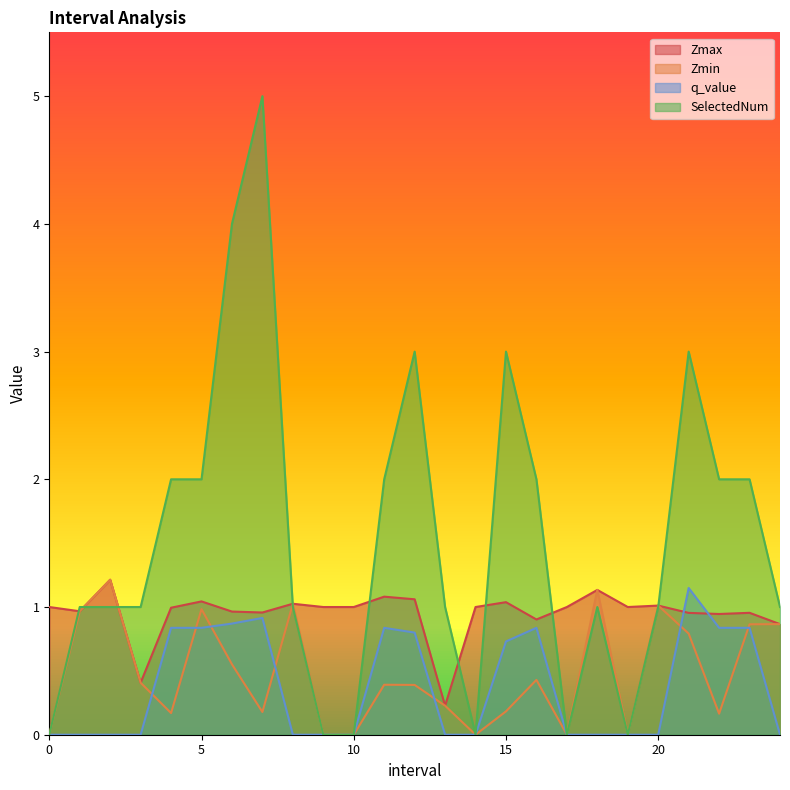

The Zmax series shows 0.6 at 0. True or false?

False